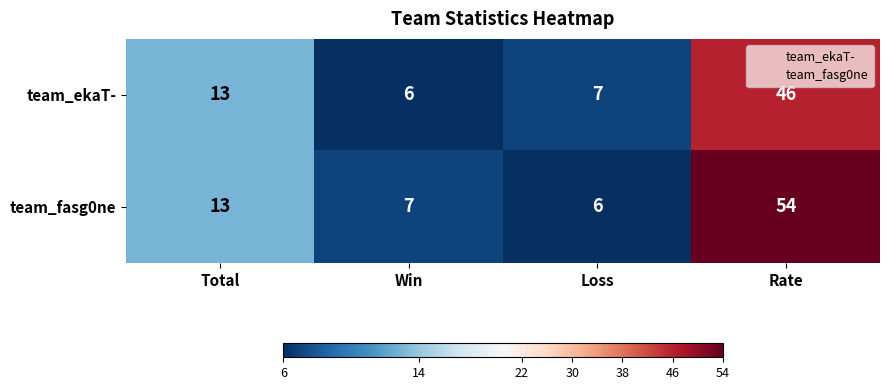

Which label corresponds to the largest value in the chart?

Rate